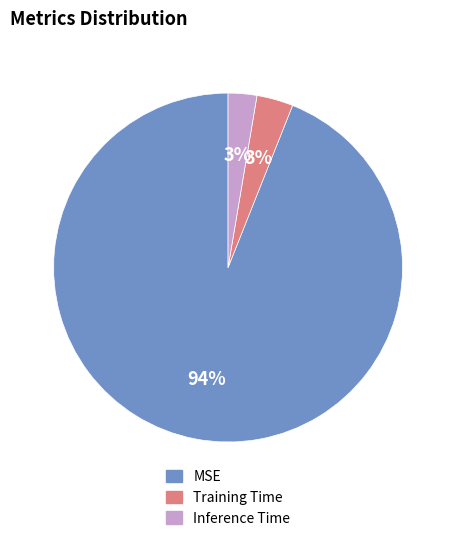

To the nearest percent, what is the difference between the largest and smallest slice percentages?

91%